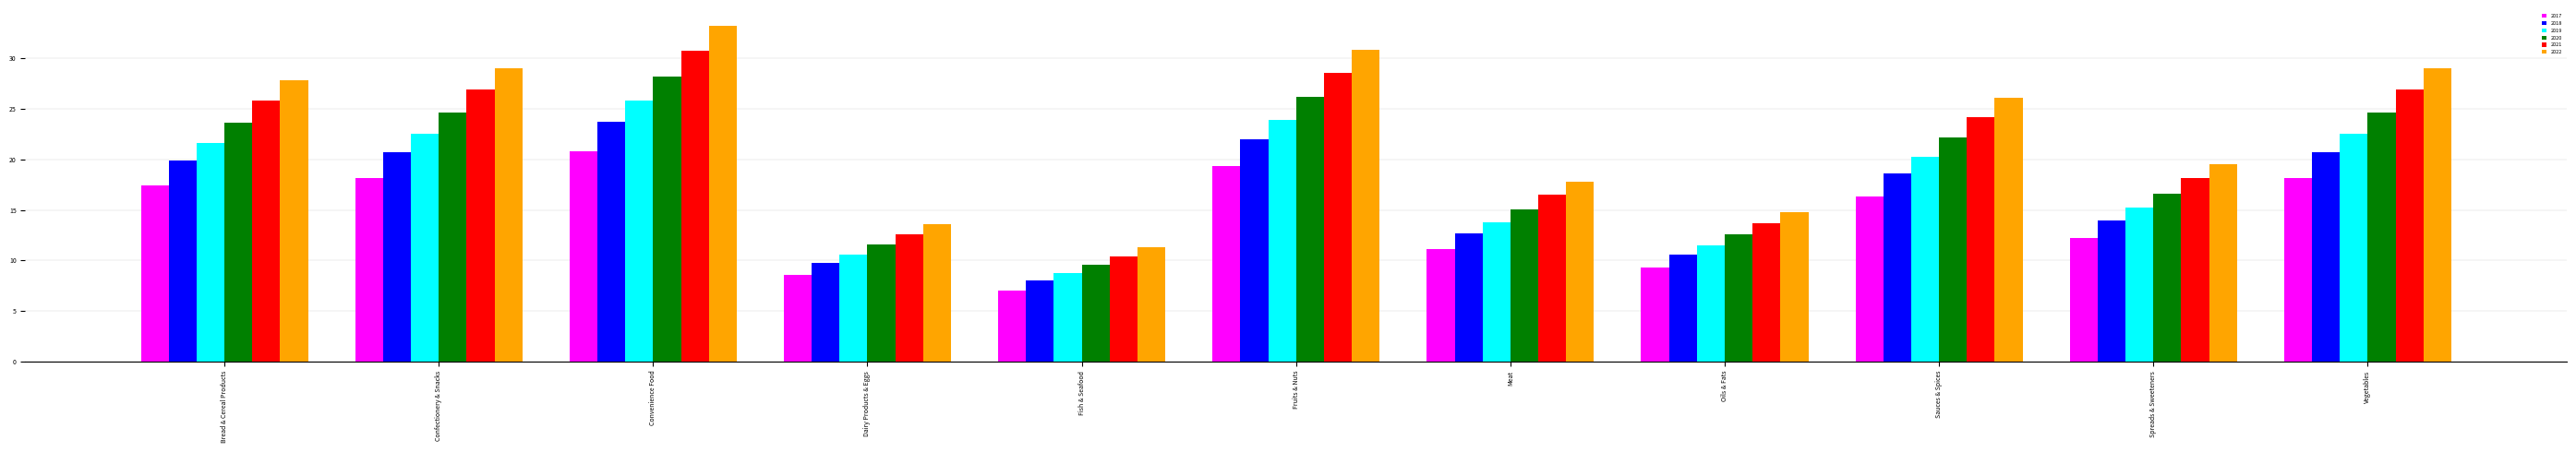

Which category has the highest value in the 2017 series?

Convenience Food